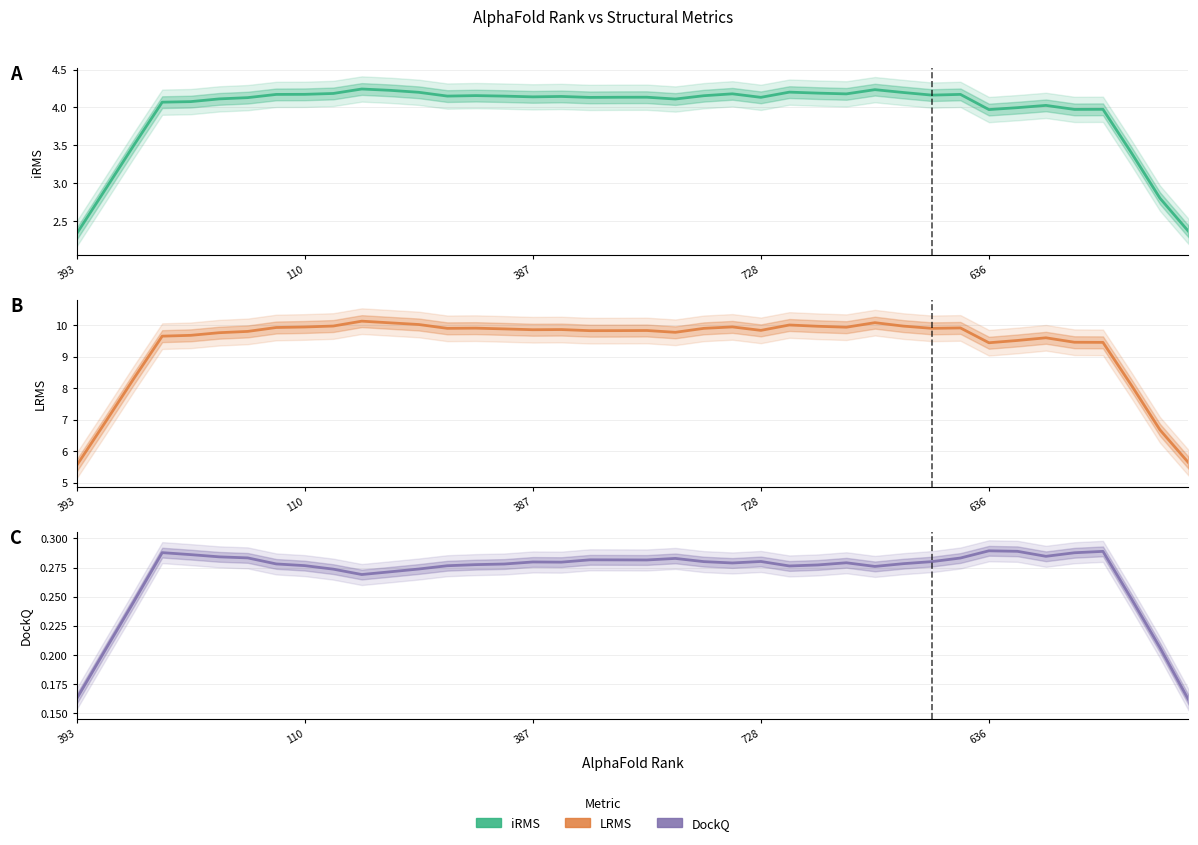

What is the average value of the LRMS series?

9.4